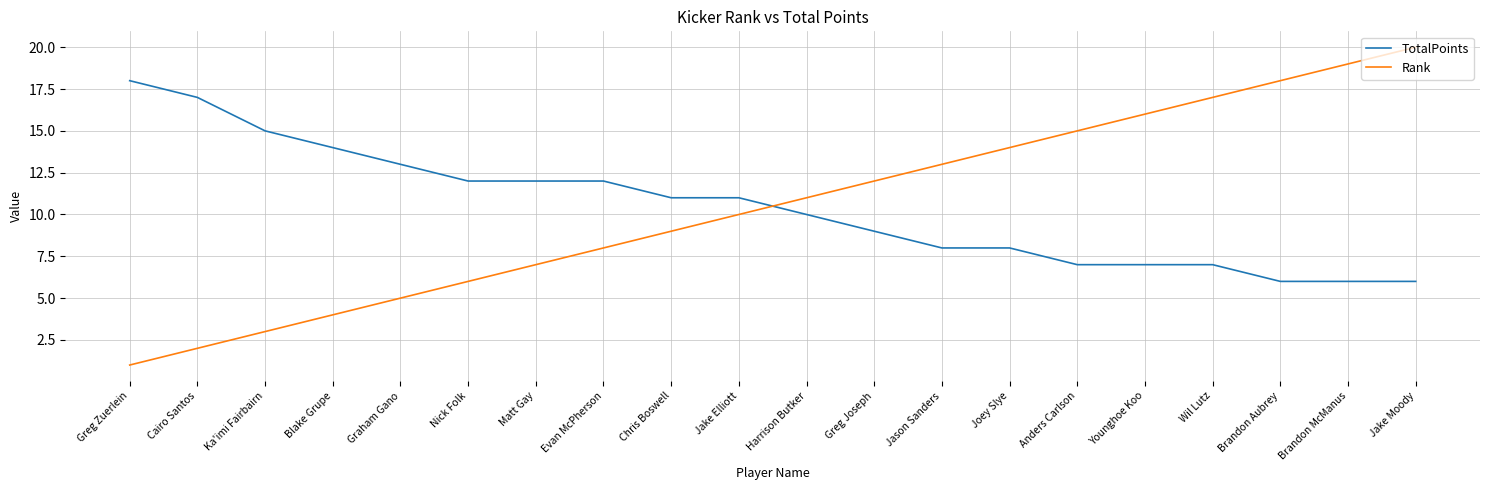

True or false: TotalPoints and Rank cross at least once.

True